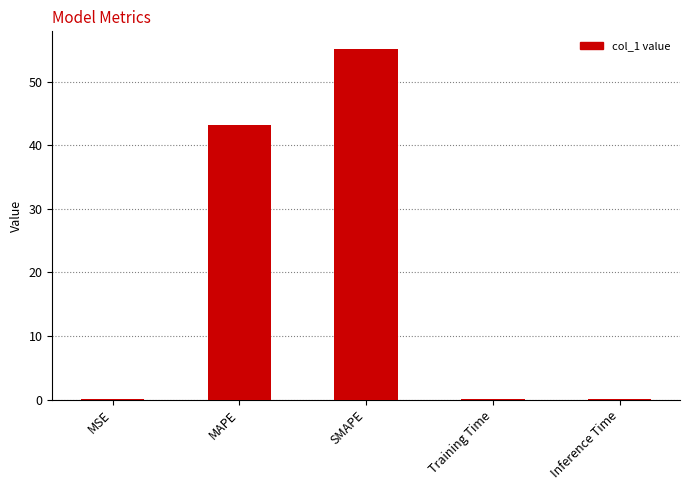

What is the sum of all values?

98.6